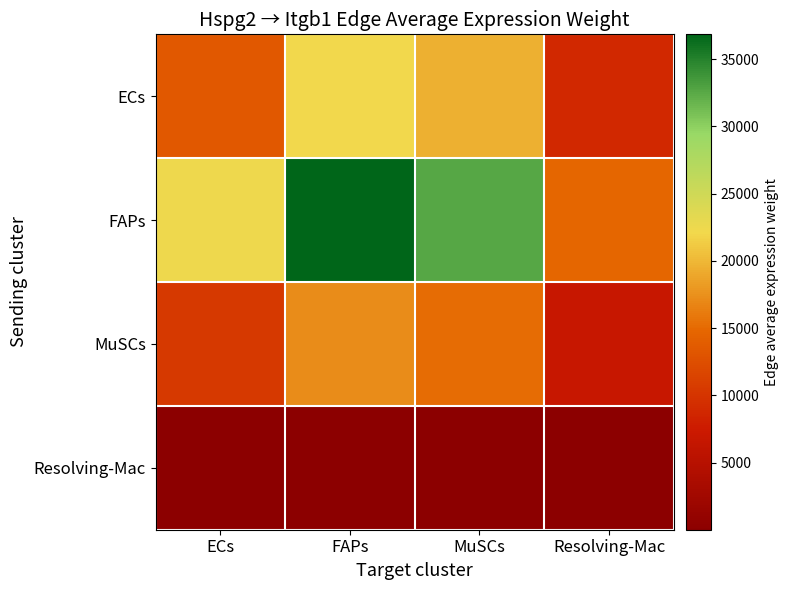

What is the difference between the highest and lowest values at Resolving-Mac?

14774.4